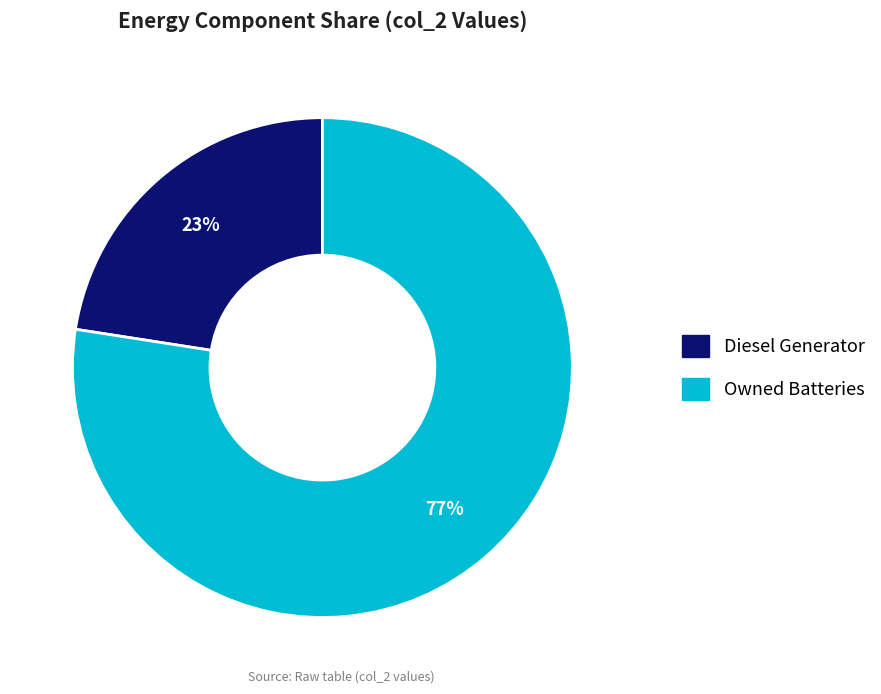

To the nearest percent, what is the average slice percentage?

50%